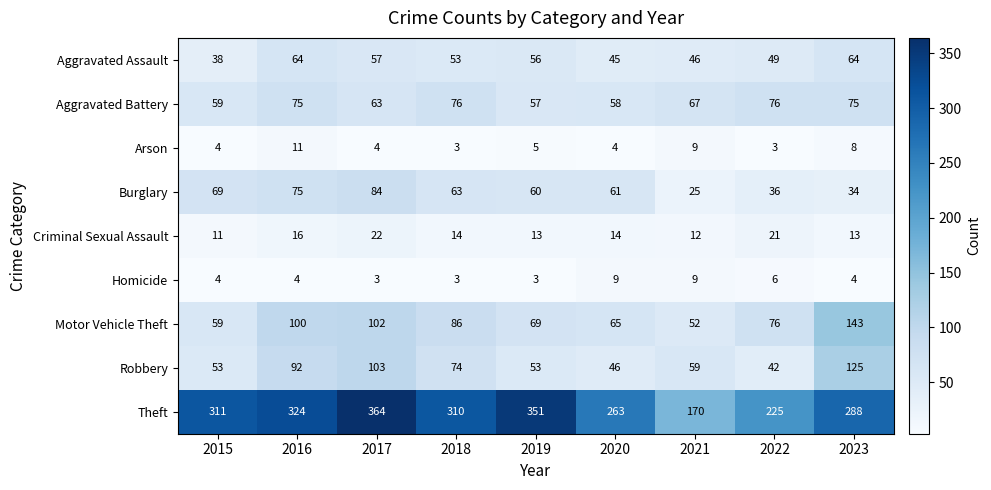

At which category does the chart reach its peak across all series?

2017